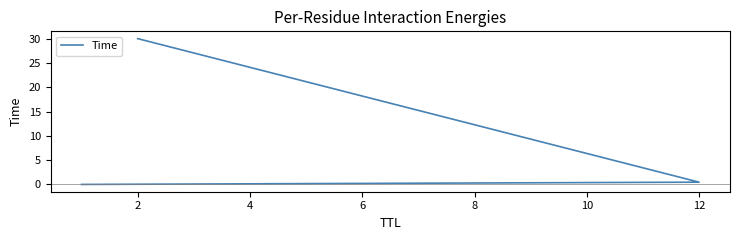

What is the difference between the maximum and second lowest values?

29.5